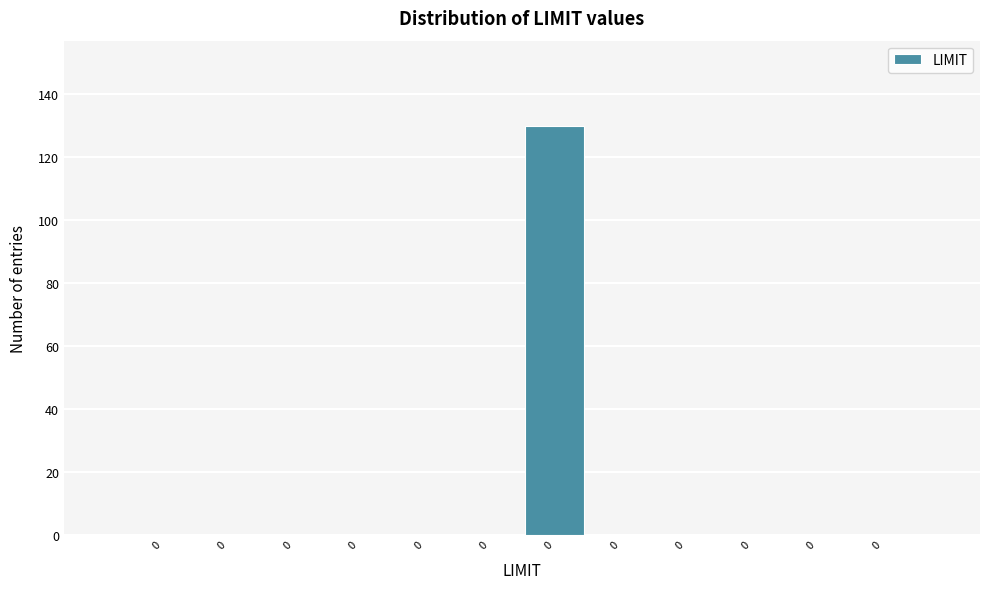

How many data points does each series have?

12